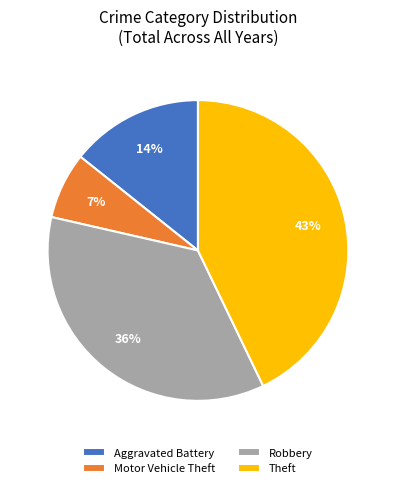

What is the smallest slice in the pie chart?

Motor Vehicle Theft